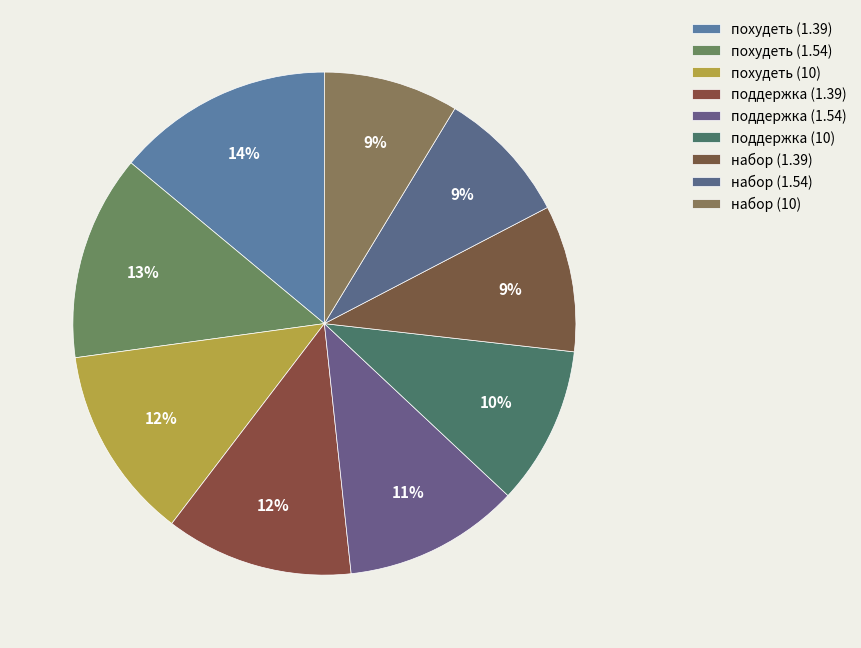

Which slice is the smallest?

набор (1.54)